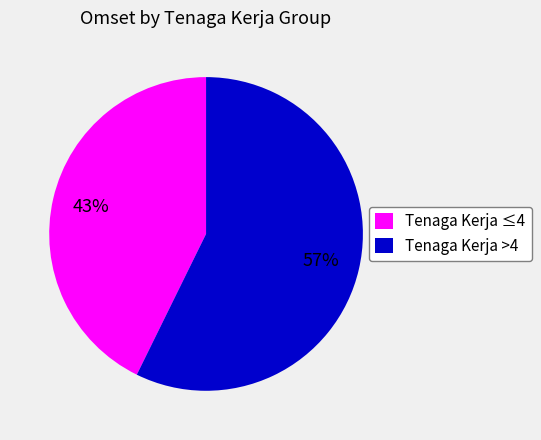

Rank the categories by value from lowest to highest.

Tenaga Kerja ≤4, Tenaga Kerja >4